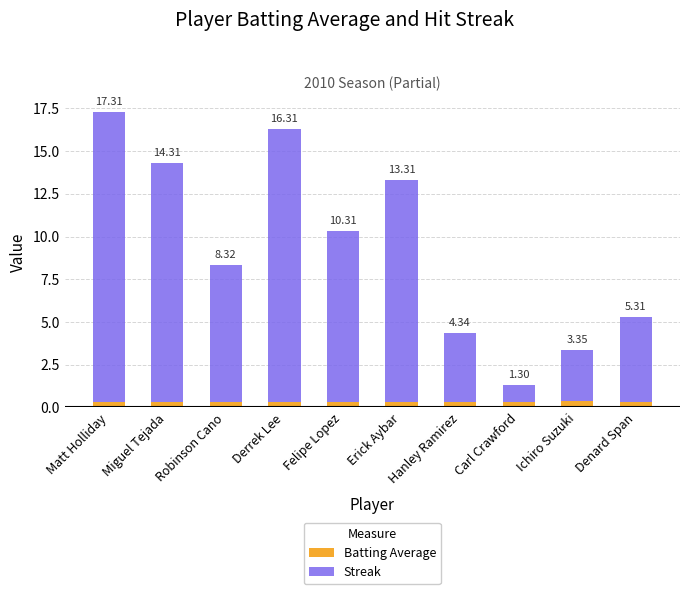

The value of Streak at Ichiro Suzuki is 4.0. True or false?

False